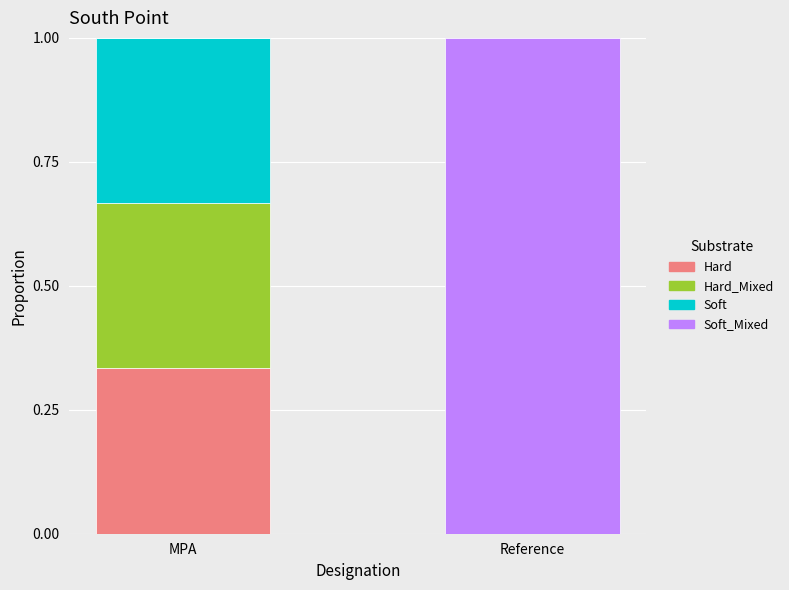

Does the chart contain stacked bars?

Yes